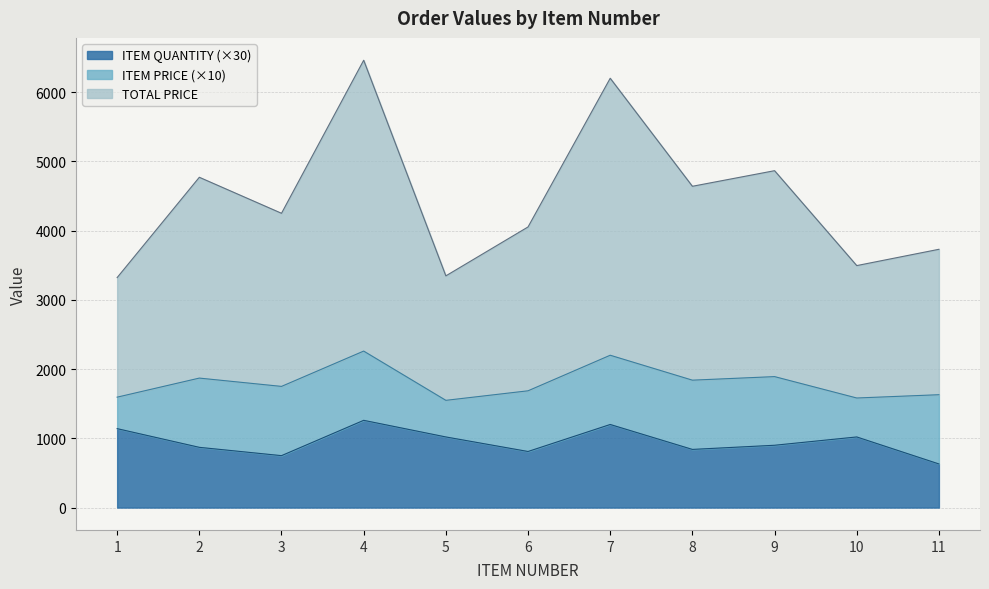

Which series has the largest range (max minus min)?

TOTAL PRICE